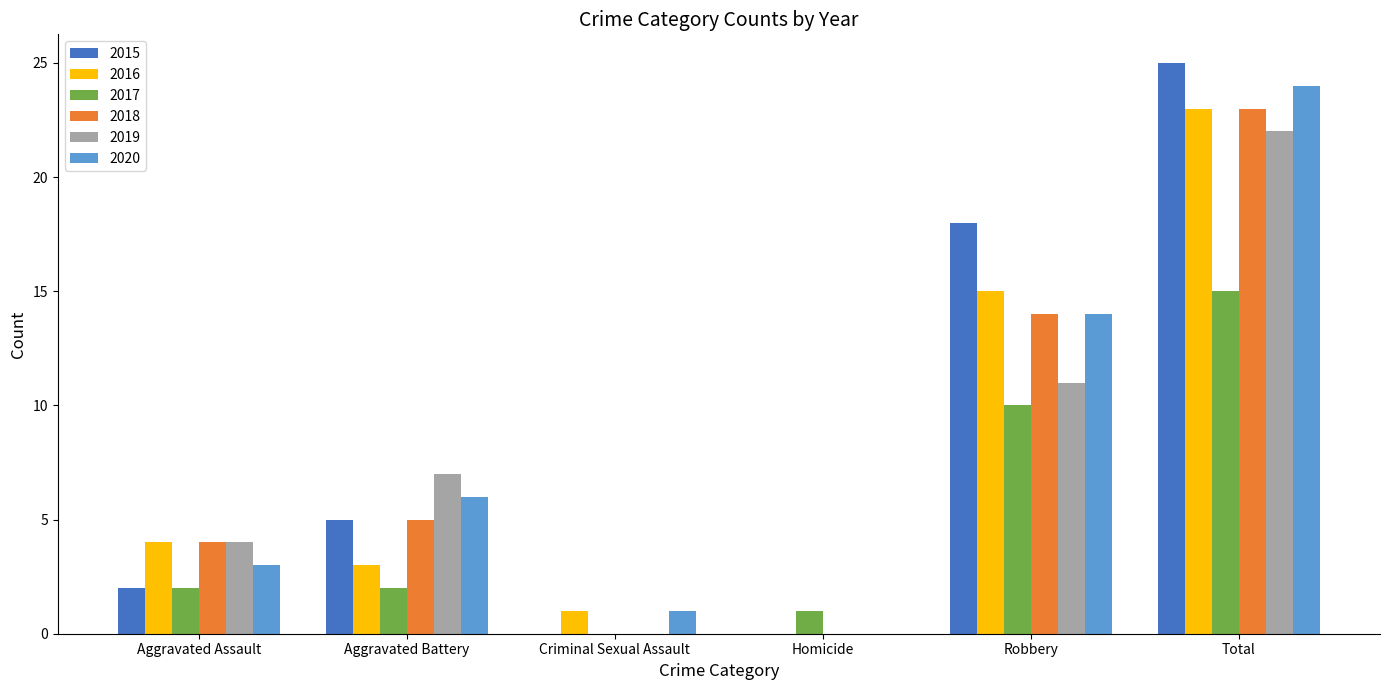

At which category is the sum across all series the highest?

Total